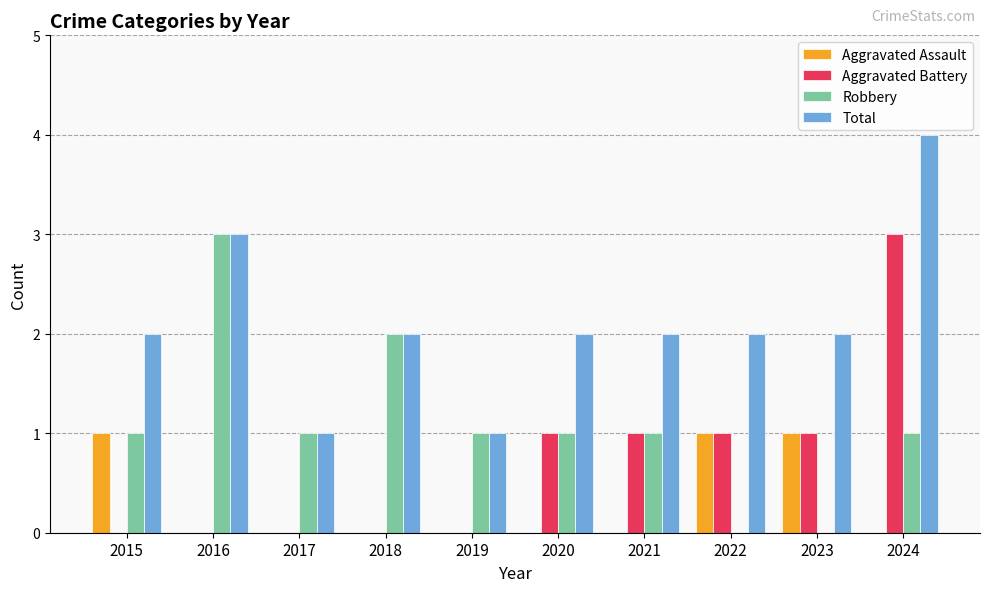

Count the number of categories in the chart.

10